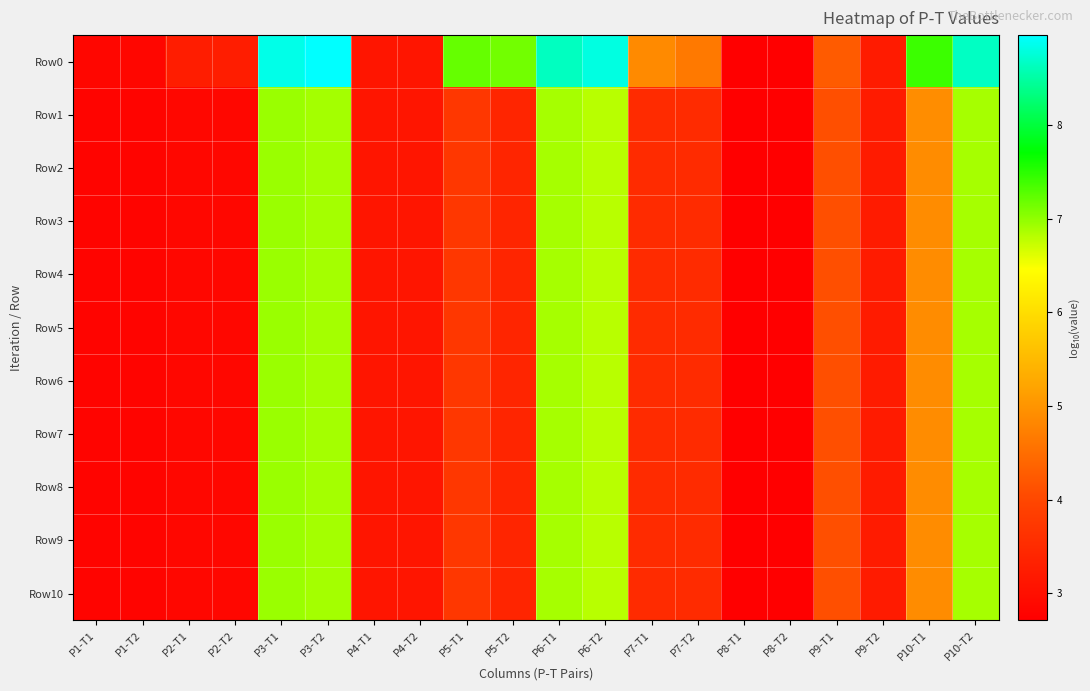

Reading left to right, list all the values displayed in this chart.

Row0: P1-T1=2.8	P1-T2=2.8	P2-T1=3.3	P2-T2=3.3	P3-T1=8.8	P3-T2=9.0	P4-T1=3.1	P4-T2=3.1	P5-T1=7.2	P5-T2=7.1	P6-T1=8.6	P6-T2=8.8	P7-T1=4.9	P7-T2=4.6	P8-T1=2.7	P8-T2=2.7	P9-T1=4.3	P9-T2=3.2	P10-T1=7.4	P10-T2=8.7
Row1: P1-T1=2.8	P1-T2=2.8	P2-T1=2.9	P2-T2=2.9	P3-T1=6.9	P3-T2=6.9	P4-T1=3.1	P4-T2=3.1	P5-T1=3.7	P5-T2=3.4	P6-T1=6.9	P6-T2=6.8	P7-T1=3.5	P7-T2=3.5	P8-T1=2.7	P8-T2=2.7	P9-T1=4.1	P9-T2=3.2	P10-T1=4.9	P10-T2=6.9
Row2: P1-T1=2.8	P1-T2=2.8	P2-T1=2.9	P2-T2=2.9	P3-T1=6.9	P3-T2=6.9	P4-T1=3.1	P4-T2=3.1	P5-T1=3.7	P5-T2=3.4	P6-T1=6.9	P6-T2=6.8	P7-T1=3.5	P7-T2=3.5	P8-T1=2.7	P8-T2=2.7	P9-T1=4.1	P9-T2=3.2	P10-T1=4.9	P10-T2=6.9
Row3: P1-T1=2.8	P1-T2=2.8	P2-T1=2.9	P2-T2=2.9	P3-T1=6.9	P3-T2=6.9	P4-T1=3.1	P4-T2=3.1	P5-T1=3.7	P5-T2=3.4	P6-T1=6.9	P6-T2=6.8	P7-T1=3.5	P7-T2=3.5	P8-T1=2.7	P8-T2=2.7	P9-T1=4.1	P9-T2=3.2	P10-T1=4.9	P10-T2=6.9
Row4: P1-T1=2.8	P1-T2=2.8	P2-T1=2.9	P2-T2=2.9	P3-T1=6.9	P3-T2=6.9	P4-T1=3.1	P4-T2=3.1	P5-T1=3.7	P5-T2=3.4	P6-T1=6.9	P6-T2=6.8	P7-T1=3.5	P7-T2=3.5	P8-T1=2.7	P8-T2=2.7	P9-T1=4.1	P9-T2=3.2	P10-T1=4.9	P10-T2=6.9
Row5: P1-T1=2.8	P1-T2=2.8	P2-T1=2.9	P2-T2=2.9	P3-T1=6.9	P3-T2=6.9	P4-T1=3.1	P4-T2=3.1	P5-T1=3.7	P5-T2=3.4	P6-T1=6.9	P6-T2=6.8	P7-T1=3.5	P7-T2=3.5	P8-T1=2.7	P8-T2=2.7	P9-T1=4.1	P9-T2=3.2	P10-T1=4.9	P10-T2=6.9
Row6: P1-T1=2.8	P1-T2=2.8	P2-T1=2.9	P2-T2=2.9	P3-T1=6.9	P3-T2=6.9	P4-T1=3.1	P4-T2=3.1	P5-T1=3.7	P5-T2=3.4	P6-T1=6.9	P6-T2=6.8	P7-T1=3.5	P7-T2=3.5	P8-T1=2.7	P8-T2=2.7	P9-T1=4.1	P9-T2=3.2	P10-T1=4.9	P10-T2=6.9
Row7: P1-T1=2.8	P1-T2=2.8	P2-T1=2.9	P2-T2=2.9	P3-T1=6.9	P3-T2=6.9	P4-T1=3.1	P4-T2=3.1	P5-T1=3.7	P5-T2=3.4	P6-T1=6.9	P6-T2=6.8	P7-T1=3.5	P7-T2=3.5	P8-T1=2.7	P8-T2=2.7	P9-T1=4.1	P9-T2=3.2	P10-T1=4.9	P10-T2=6.9
Row8: P1-T1=2.8	P1-T2=2.8	P2-T1=2.9	P2-T2=2.9	P3-T1=6.9	P3-T2=6.9	P4-T1=3.1	P4-T2=3.1	P5-T1=3.7	P5-T2=3.4	P6-T1=6.9	P6-T2=6.8	P7-T1=3.5	P7-T2=3.5	P8-T1=2.7	P8-T2=2.7	P9-T1=4.1	P9-T2=3.2	P10-T1=4.9	P10-T2=6.9
Row9: P1-T1=2.8	P1-T2=2.8	P2-T1=2.9	P2-T2=2.9	P3-T1=6.9	P3-T2=6.9	P4-T1=3.1	P4-T2=3.1	P5-T1=3.7	P5-T2=3.4	P6-T1=6.9	P6-T2=6.8	P7-T1=3.5	P7-T2=3.5	P8-T1=2.7	P8-T2=2.7	P9-T1=4.1	P9-T2=3.2	P10-T1=4.9	P10-T2=6.9
Row10: P1-T1=2.8	P1-T2=2.8	P2-T1=2.9	P2-T2=2.9	P3-T1=6.9	P3-T2=6.9	P4-T1=3.1	P4-T2=3.1	P5-T1=3.7	P5-T2=3.4	P6-T1=6.9	P6-T2=6.8	P7-T1=3.5	P7-T2=3.5	P8-T1=2.7	P8-T2=2.7	P9-T1=4.1	P9-T2=3.2	P10-T1=4.9	P10-T2=6.9